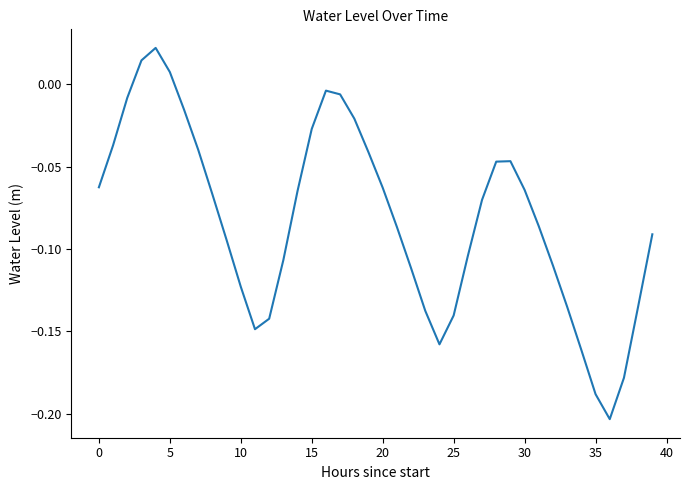

True or false: the data shows -0.3 at 35.

False